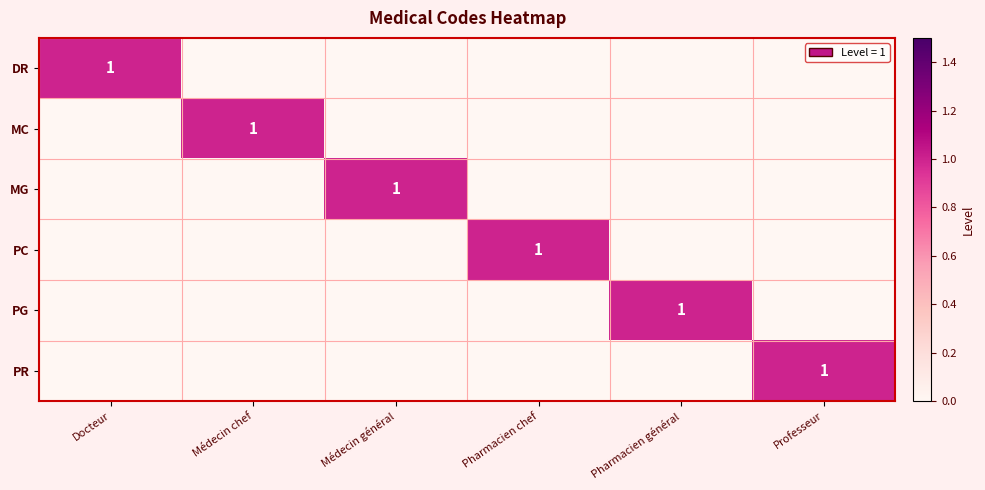

What is the maximum value for PG?

1